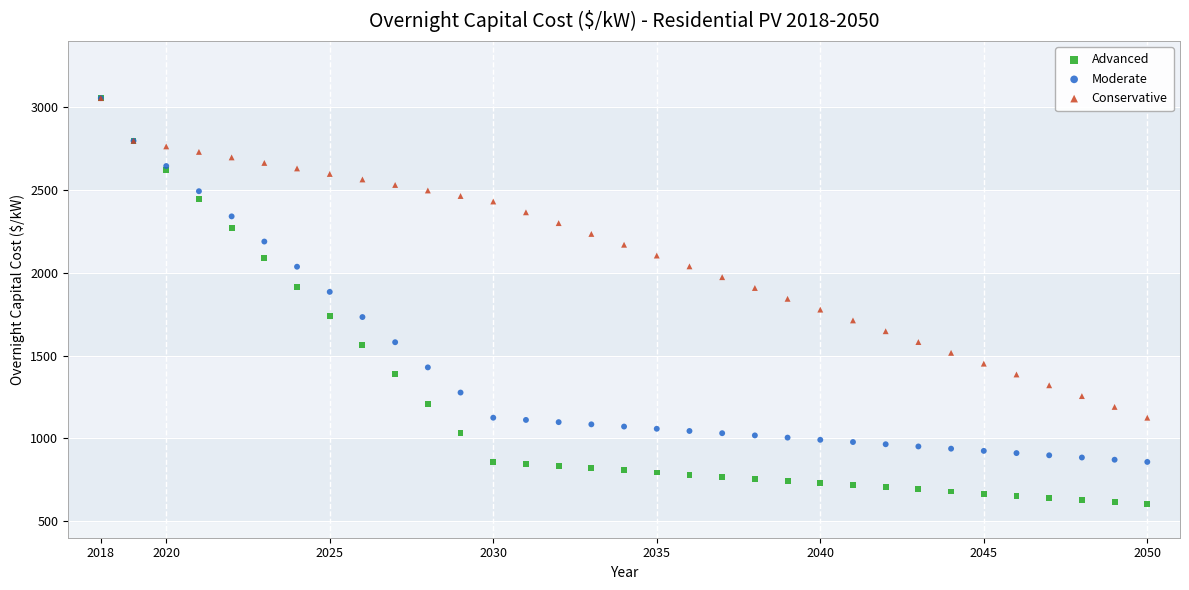

What are all the series names shown in the legend?

Advanced, Moderate, Conservative